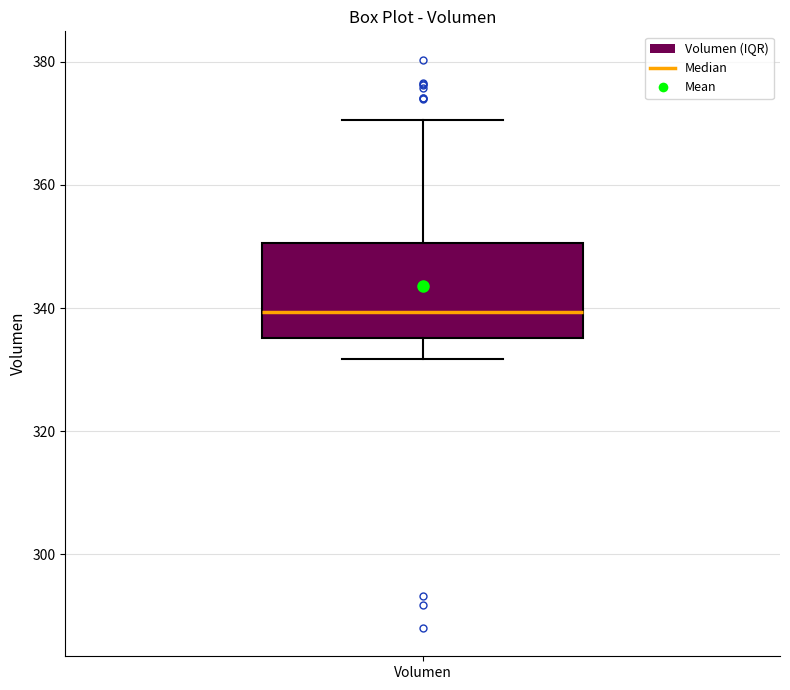

Read this box plot against the y-axis: the position of the median line, the range covered by the box, and the ends of both whiskers. The values are not printed on the chart, so give them approximately, as read against the axis.

median 340, box 336 to 350, whiskers 332 to 370